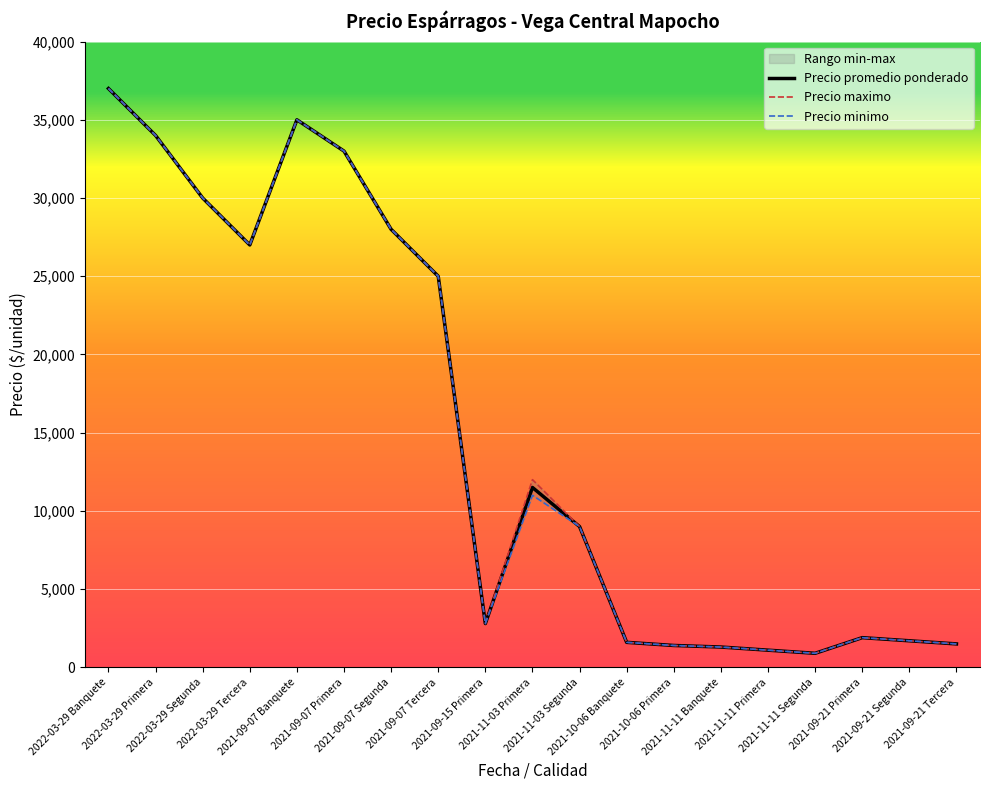

True or false: Precio maximo and Precio minimo cross at least once.

False